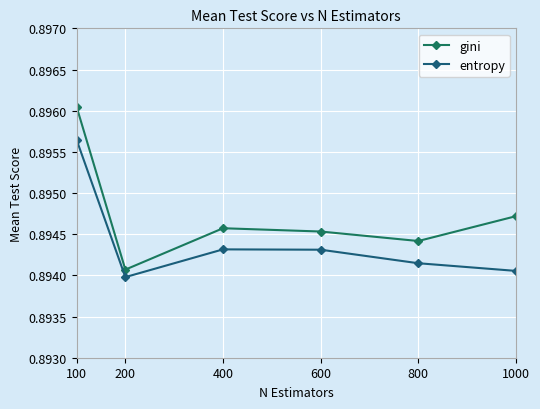

True or false: entropy has a value of 0.9 at 600.

True